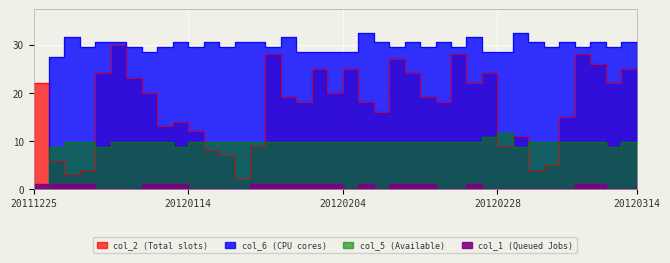

Count the number of categories in the chart.

40